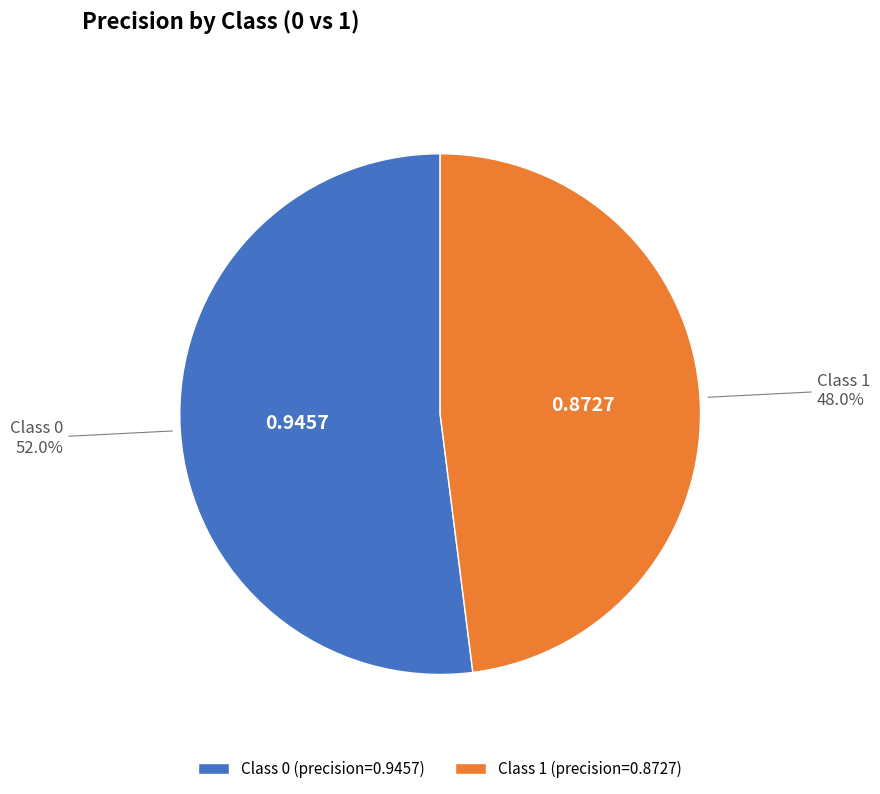

How many slices are in this pie chart?

2